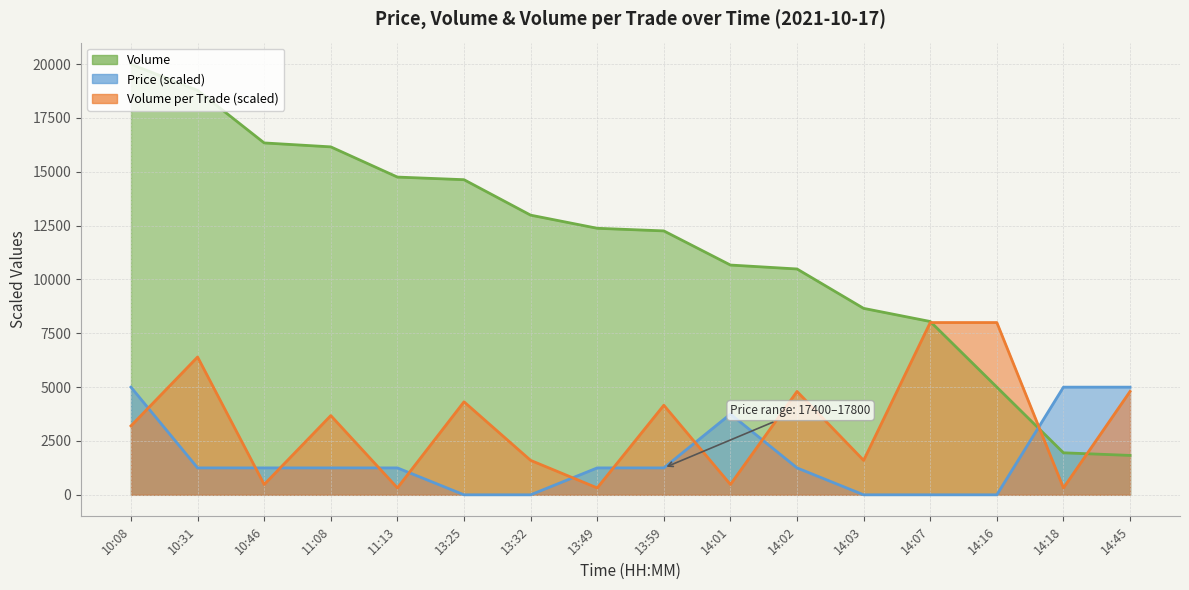

What is the spread (max minus min) of values at 14:45?

3170.7